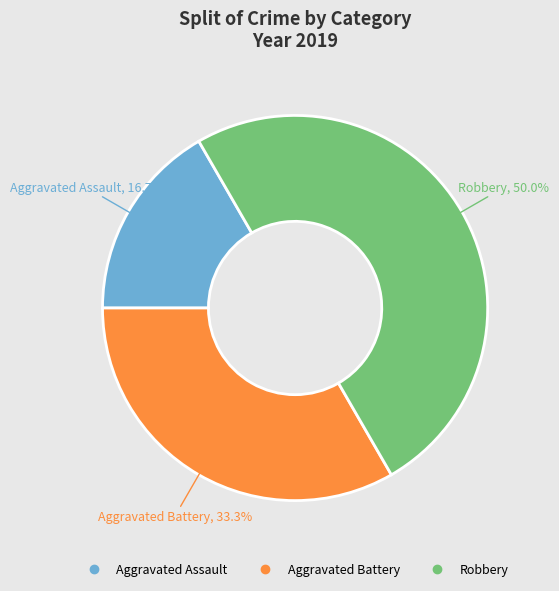

To the nearest percent, what percentage of the pie is Robbery?

50%